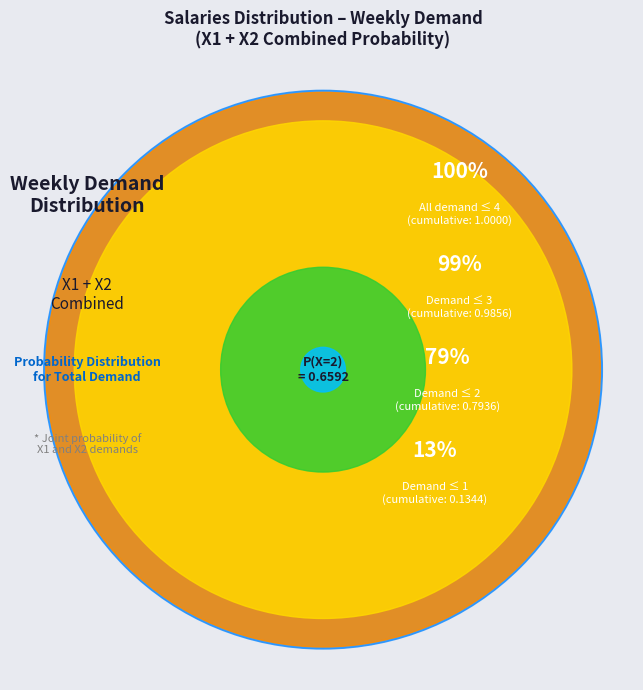

To the nearest percent, what portion does 4 represent?

1%